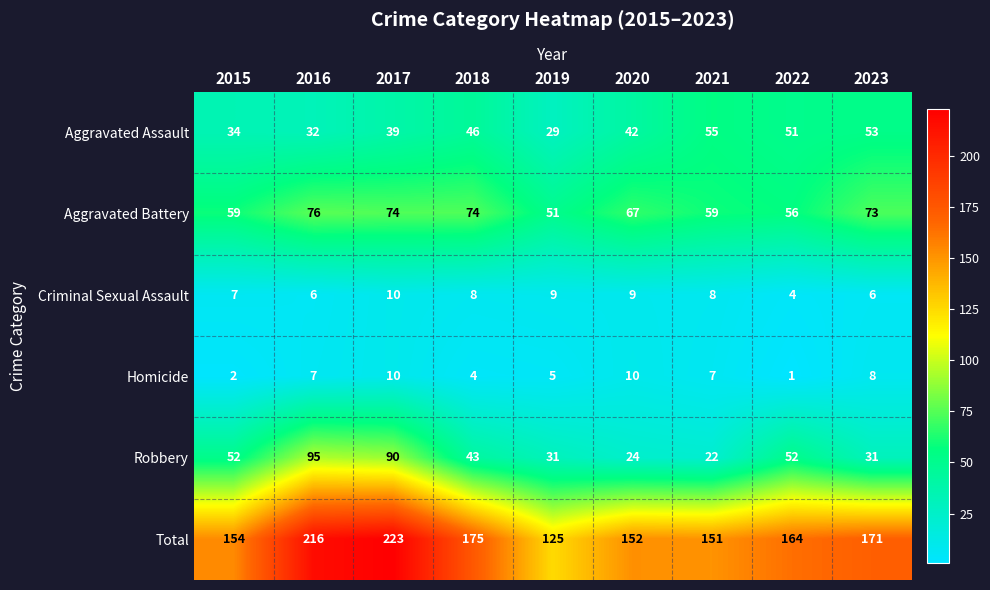

At how many categories does at least one series exceed 72?

9